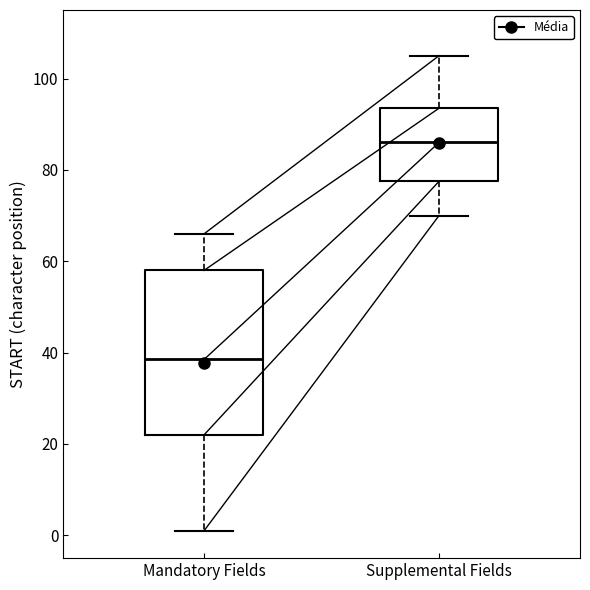

Reading left to right, transcribe this box plot: for each box, give where its median line is, the range the box spans, and where its two whiskers end, as read against the y-axis. The values are not printed on the chart, so give them approximately, as read against the axis.

Mandatory Fields: median 38, box 22 to 58, whiskers 2 to 66
Supplemental Fields: median 86, box 78 to 94, whiskers 70 to 106